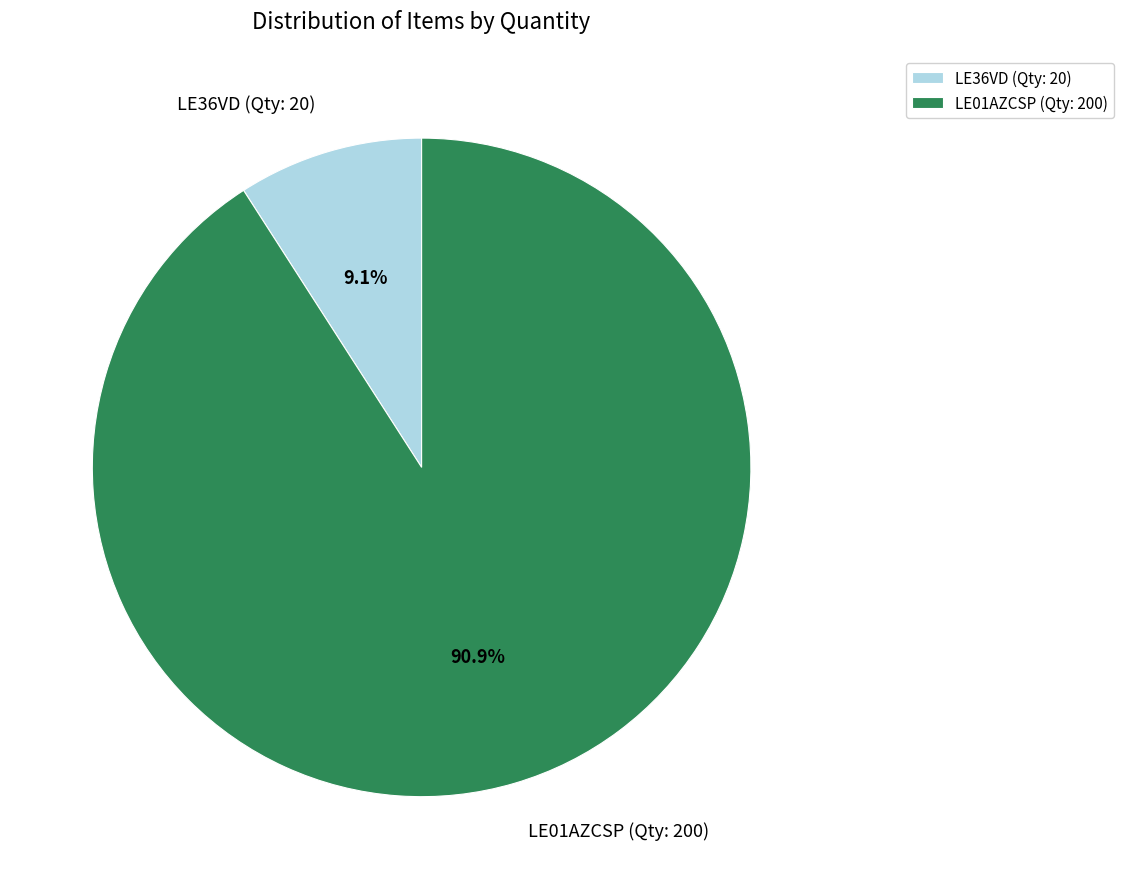

Between LE36VD (Qty: 20) and LE01AZCSP (Qty: 200), which is larger?

LE01AZCSP (Qty: 200)